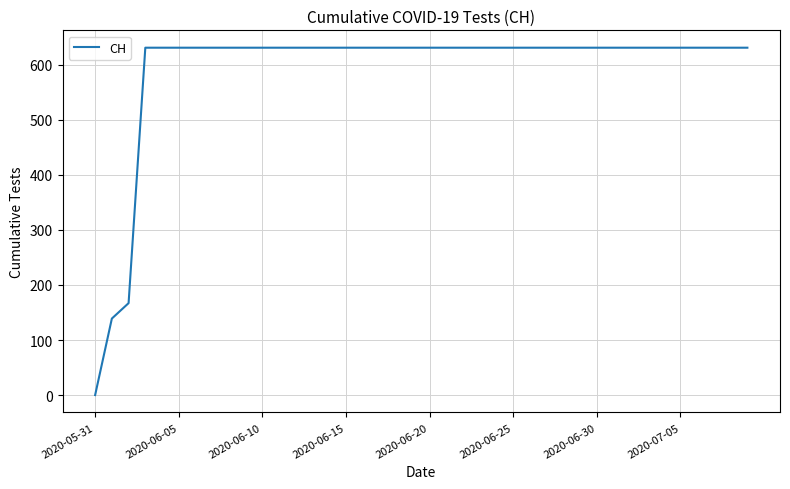

How many values are below 631?

3